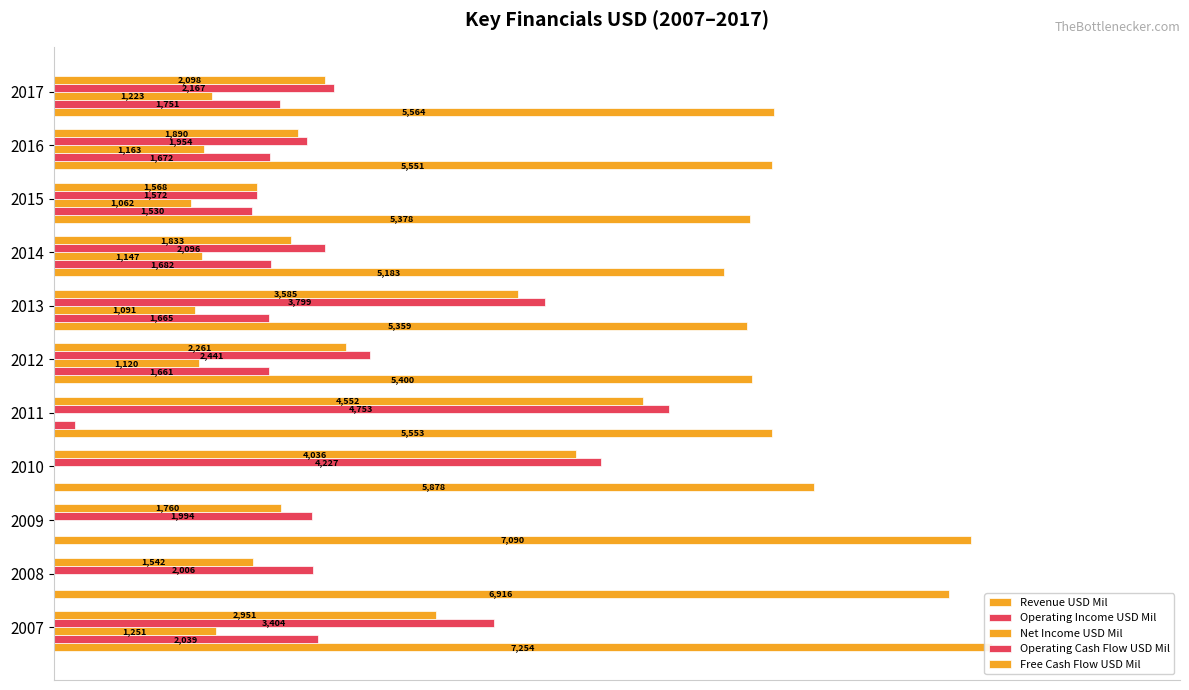

Which series has the largest total across all categories?

Revenue USD Mil